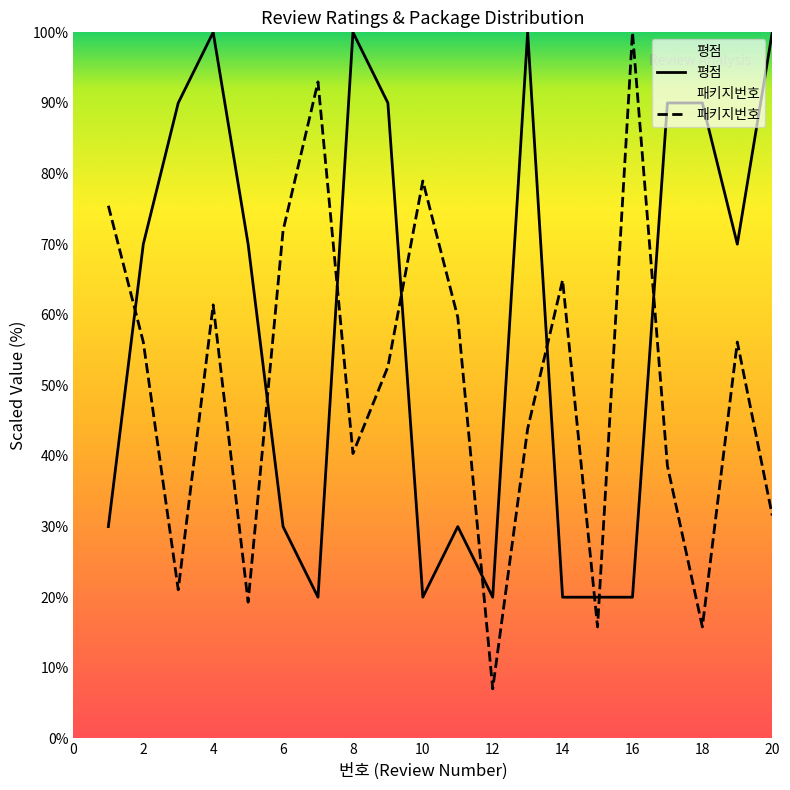

Which series ends up on top after the final intersection of 평점 and 패키지번호?

평점